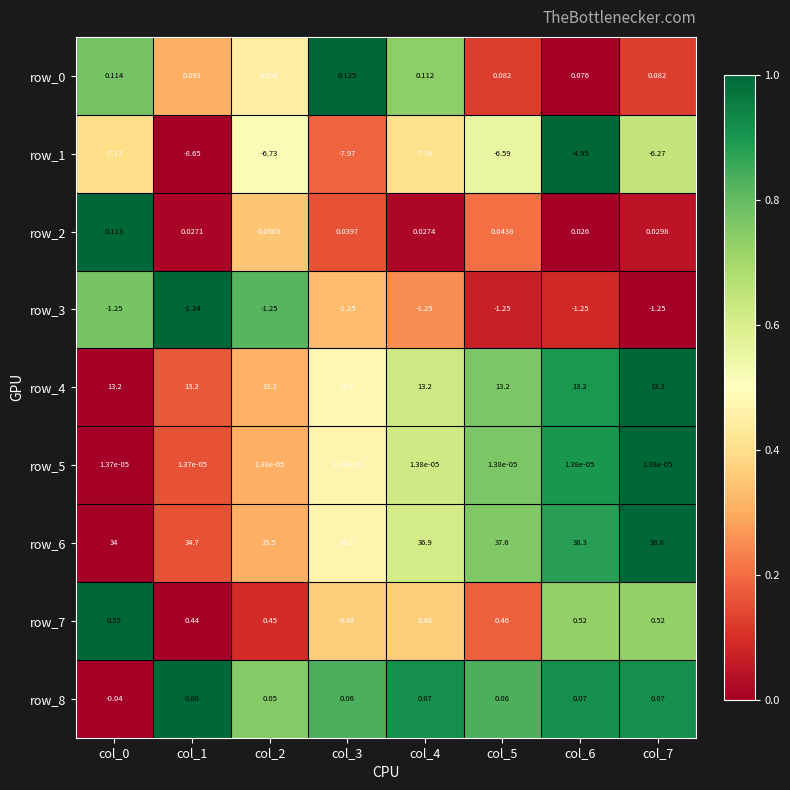

Is the value of row_7 at col_1 greater than the value of row_1 at col_3?

Yes